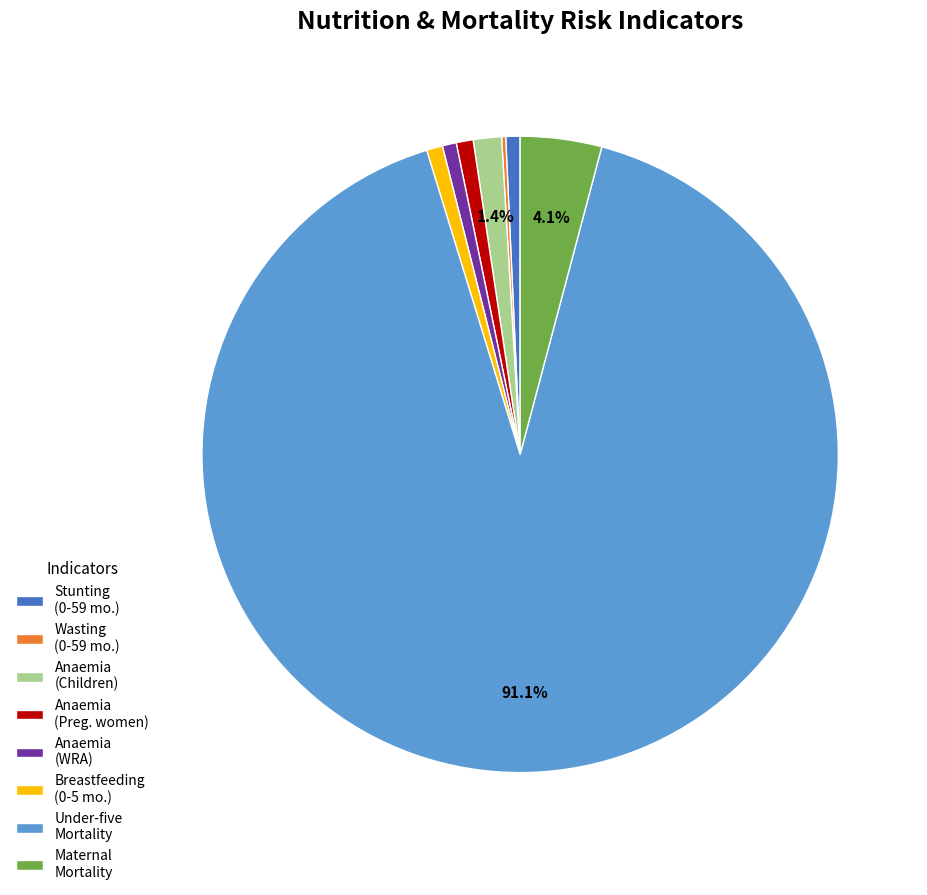

Which category accounts for the majority?

Under-five Mortality